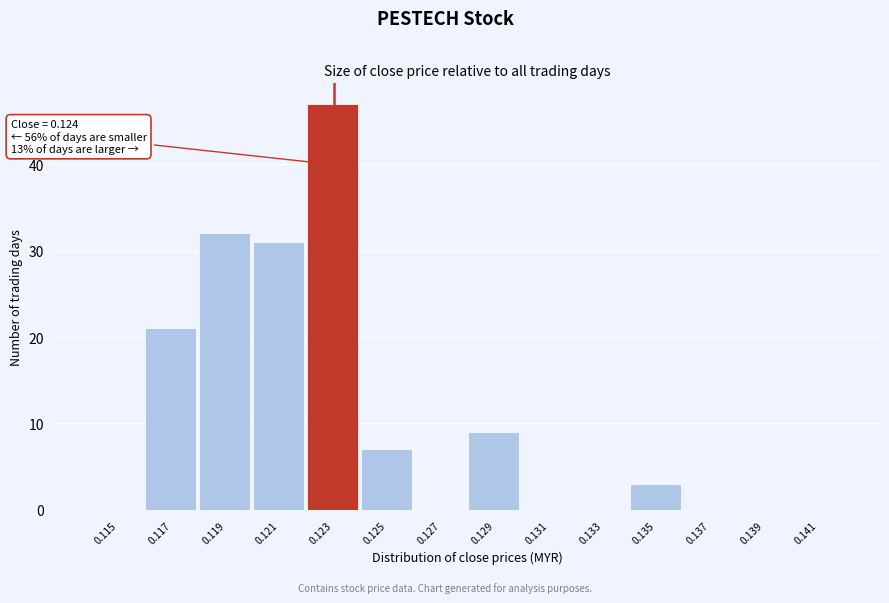

Reading left to right, what are all the values shown in this chart?

0.115=0	0.117=21	0.119=32	0.121=31	0.123=47	0.125=7	0.127=0	0.129=9	0.131=0	0.133=0	0.135=3	0.137=0	0.139=0	0.141=0